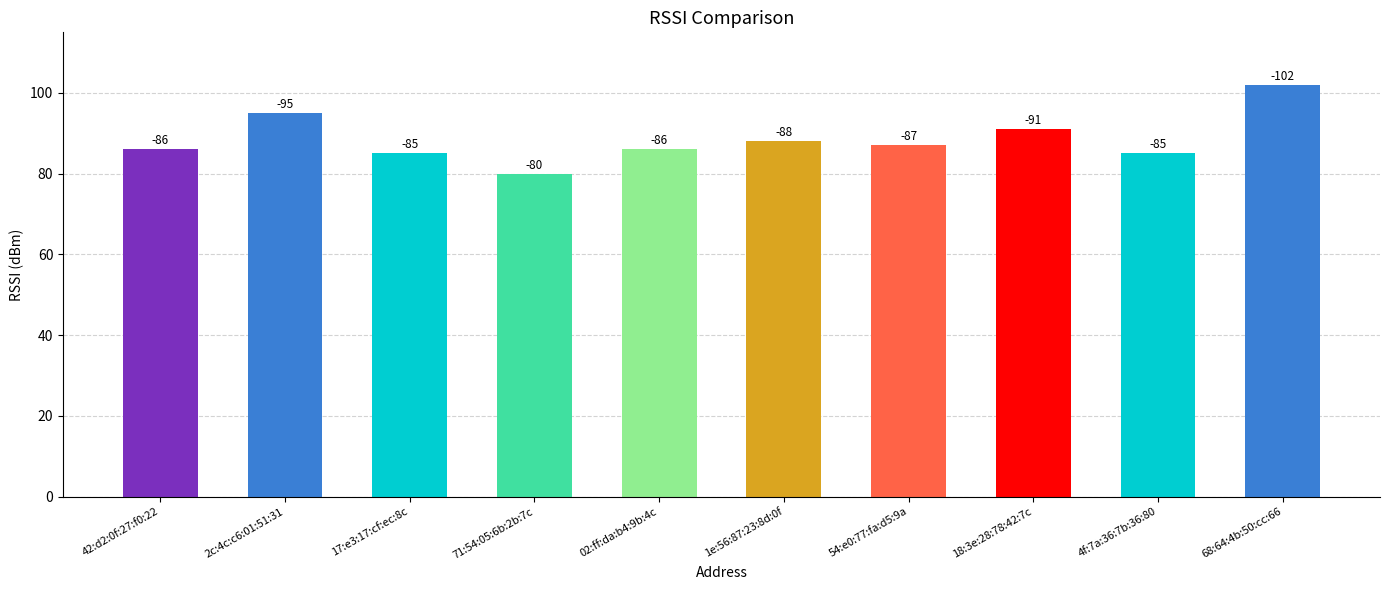

The chart shows a value of 85 at 17:e3:17:cf:ec:8c. True or false?

True